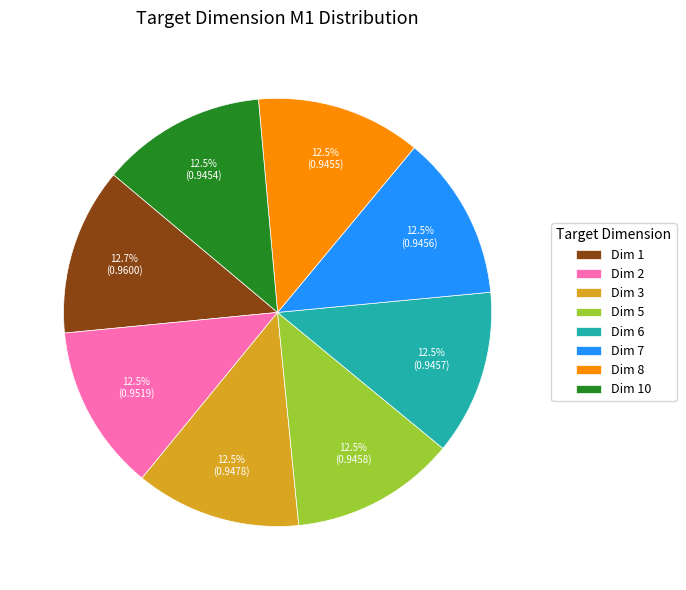

Does any single category account for the majority?

No